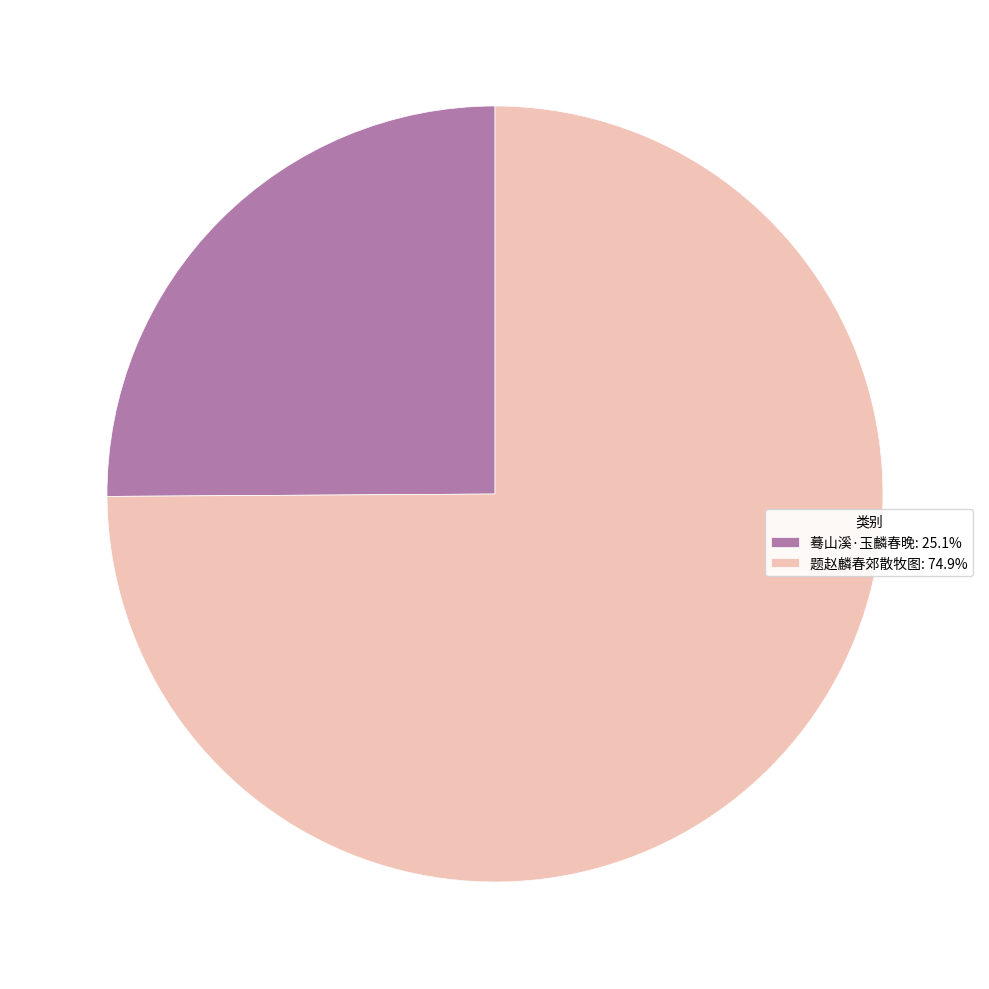

Is there a majority slice in this chart?

Yes